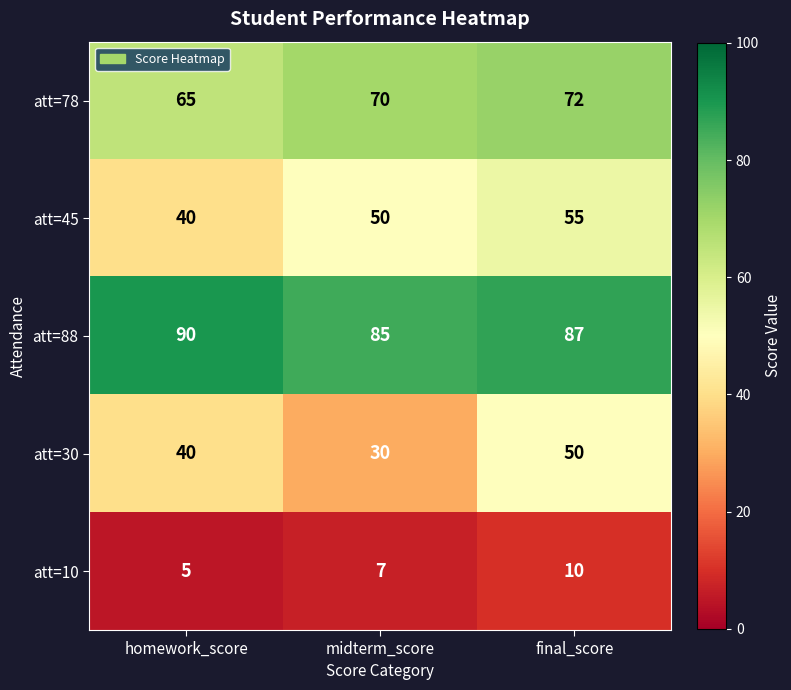

Rank the series by their maximum value, from highest to lowest.

att=88, att=78, att=45, att=30, att=10